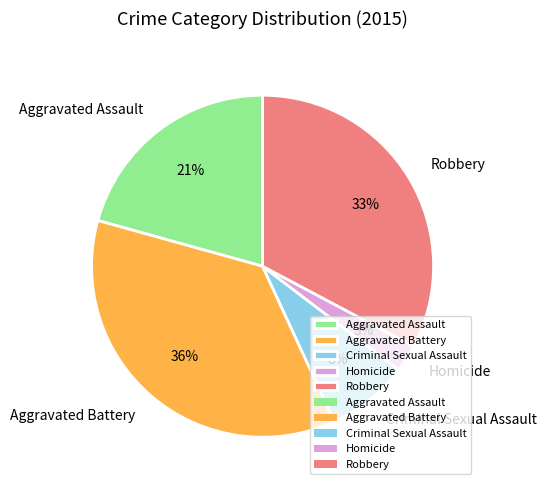

Count the number of slices in the pie.

5